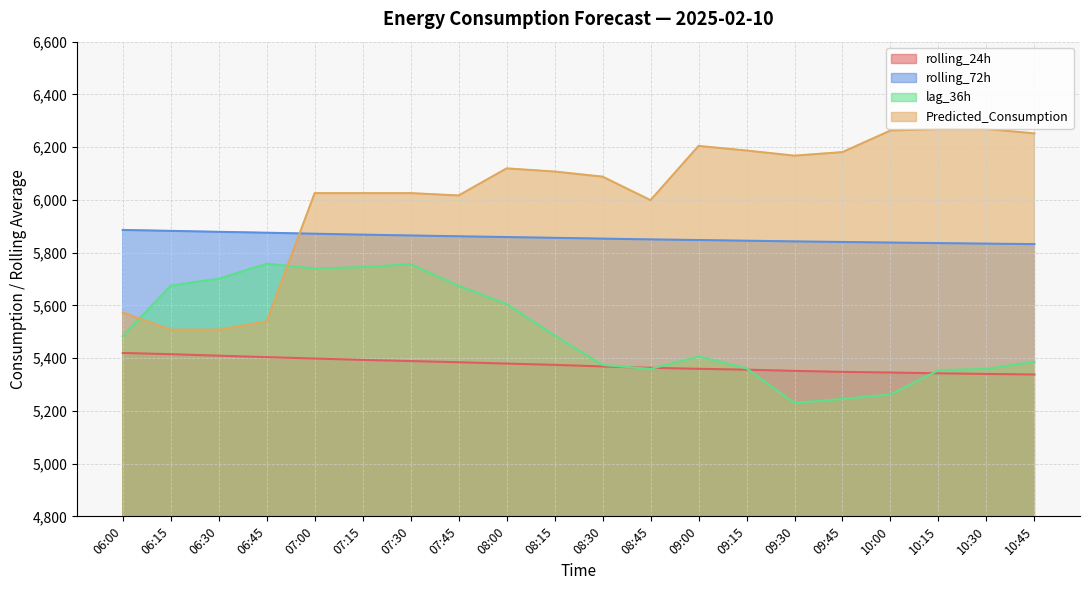

What position from the left is 09:45?

16